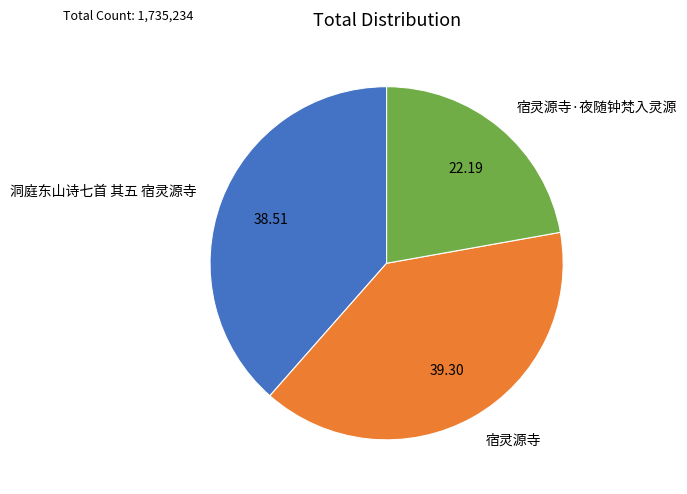

Which category has the biggest portion of the pie?

宿灵源寺